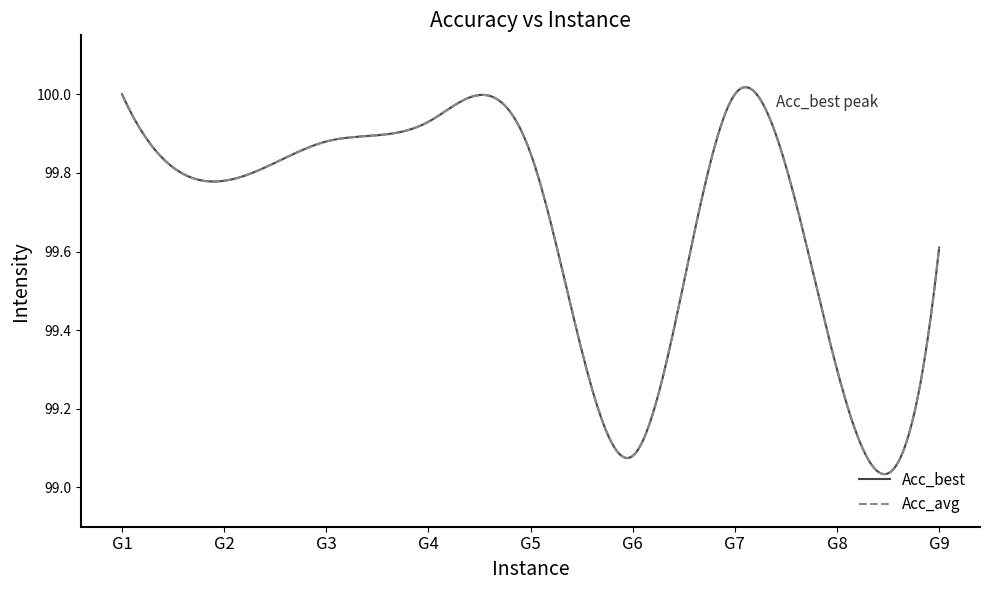

Does the chart have visible grid lines?

No